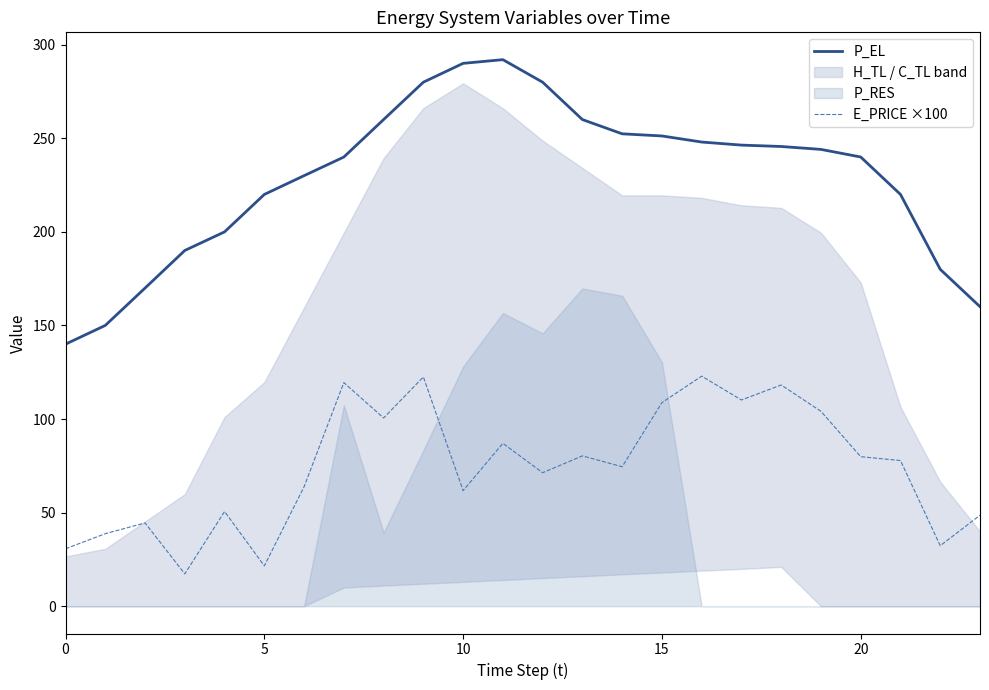

True or false: P_EL and E_PRICE ×100 intersect in this chart.

False